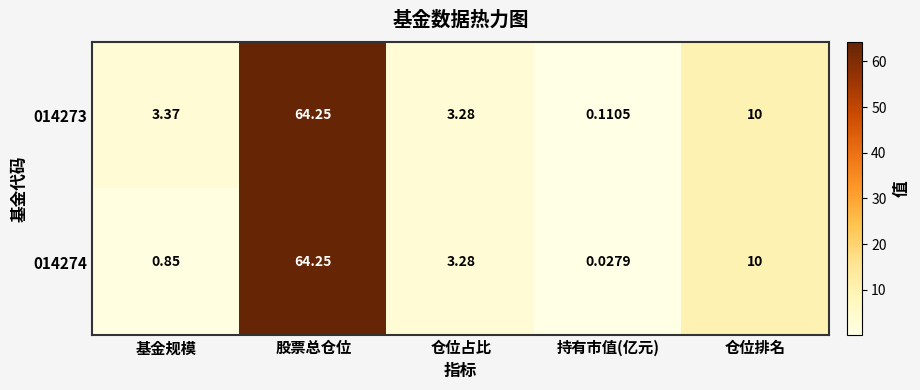

Where is 014274 nearest to the value 32?

仓位排名